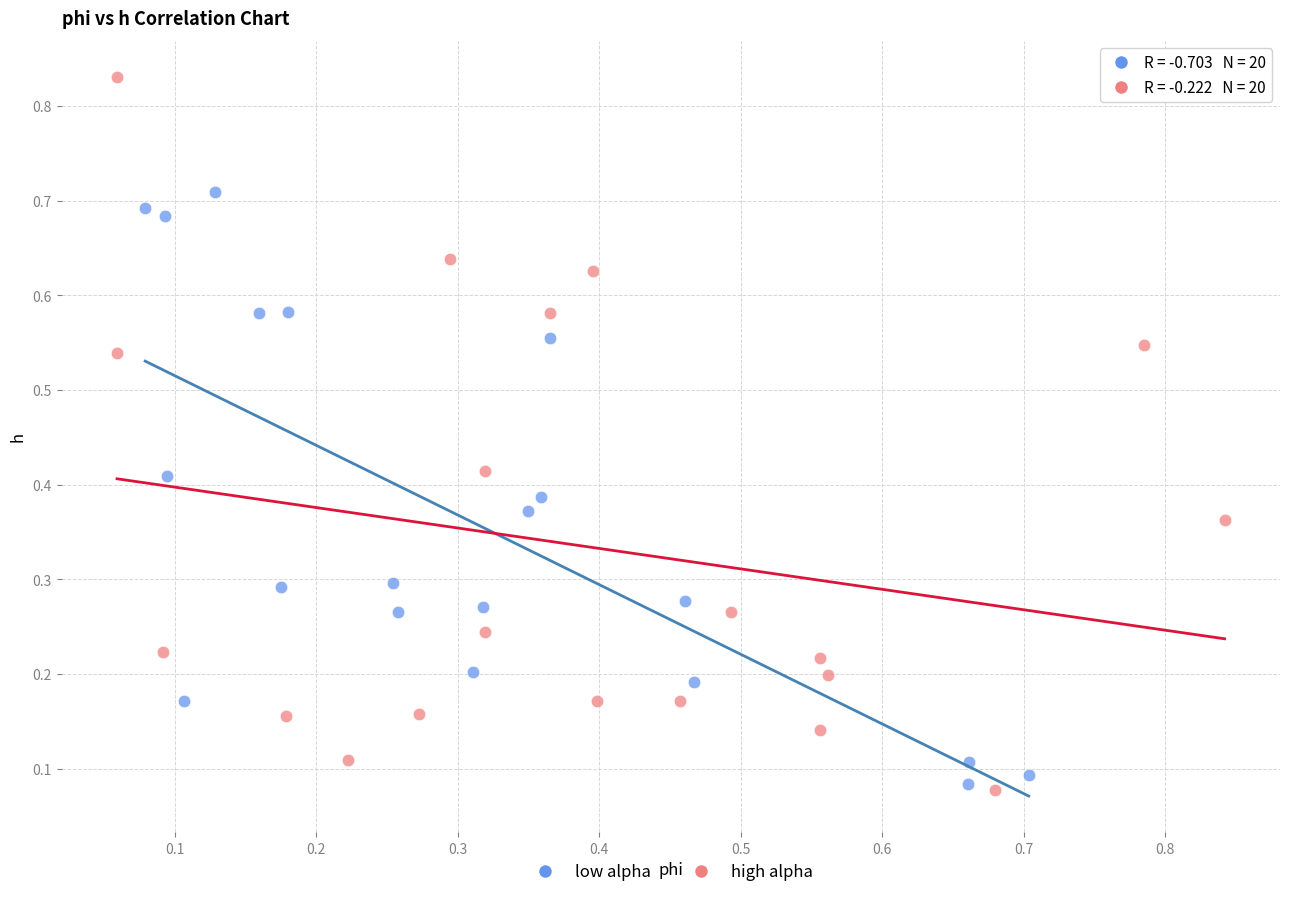

Which series has the largest Y range (max minus min)?

high alpha